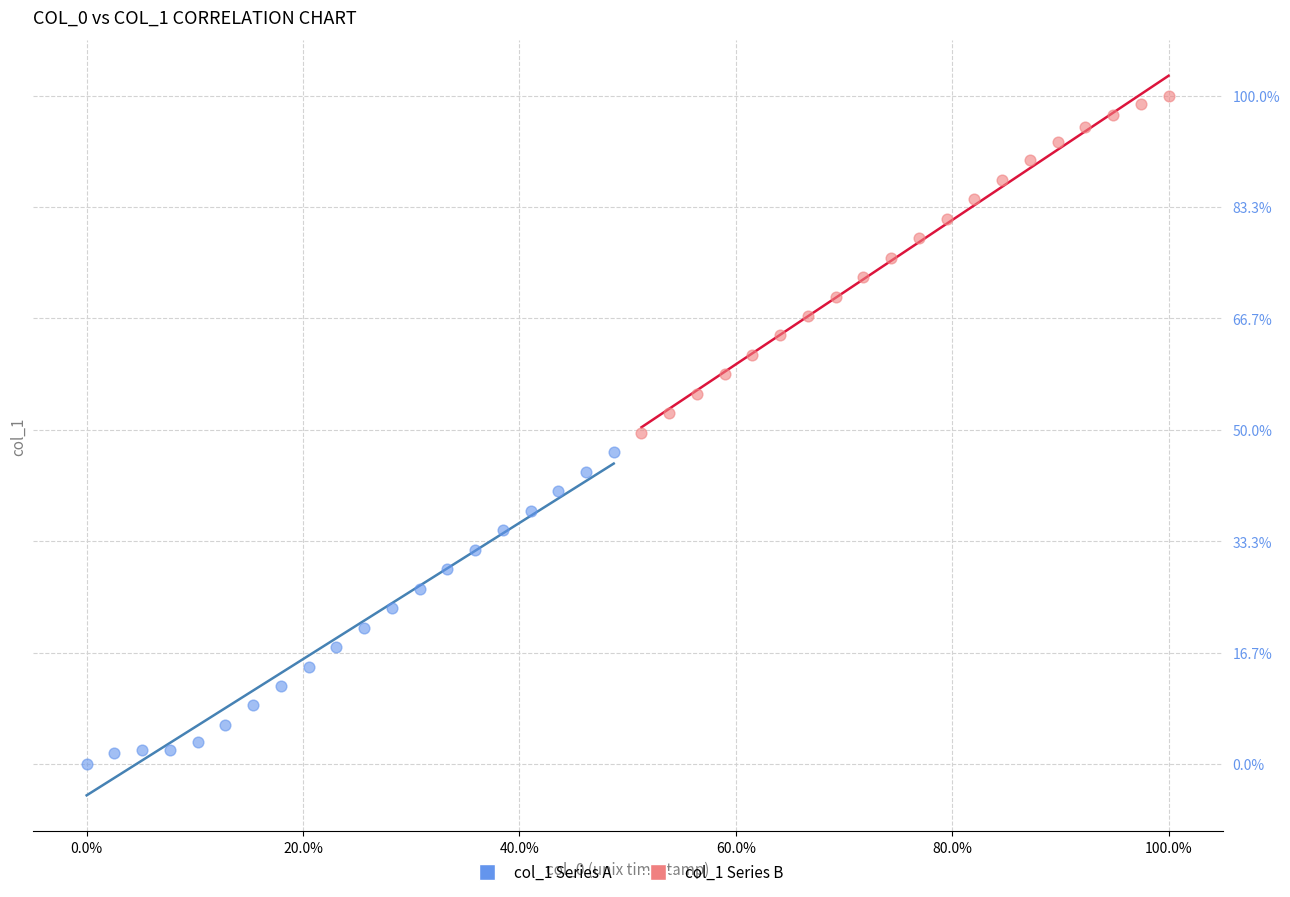

What are all the series names shown in the legend?

col_1 Series A, col_1 Series B